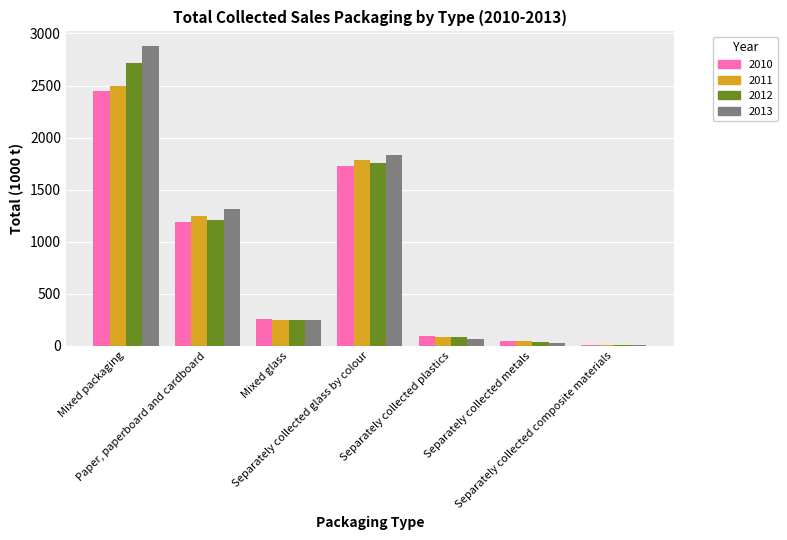

What is the sum of all 2010 values?

5772.6